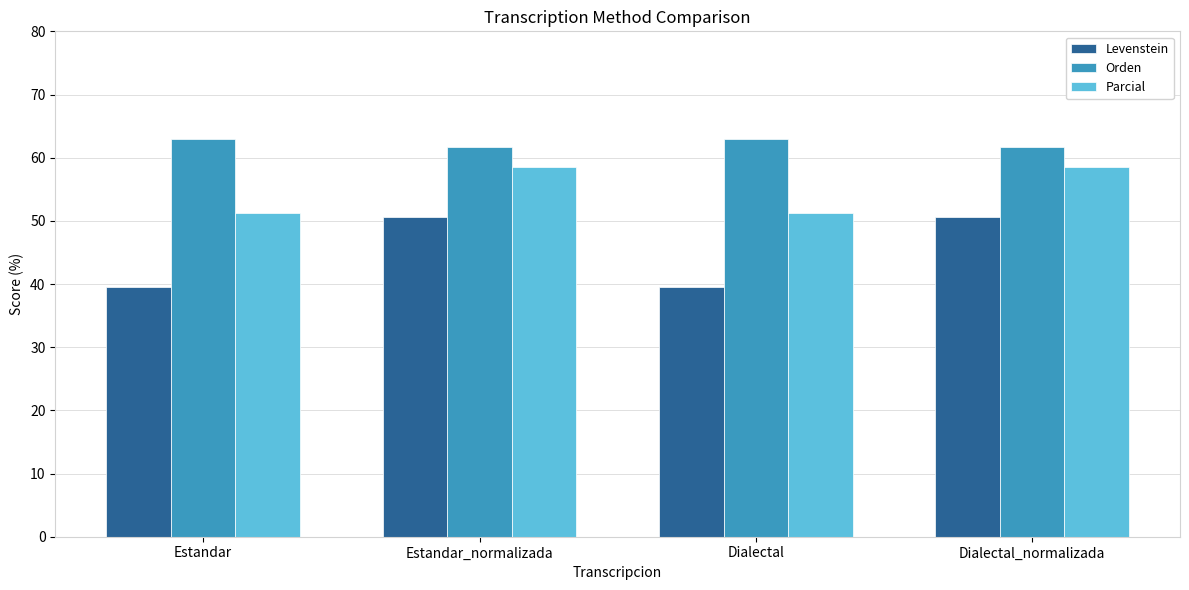

What is the label of the 3rd bar from the left?

Dialectal